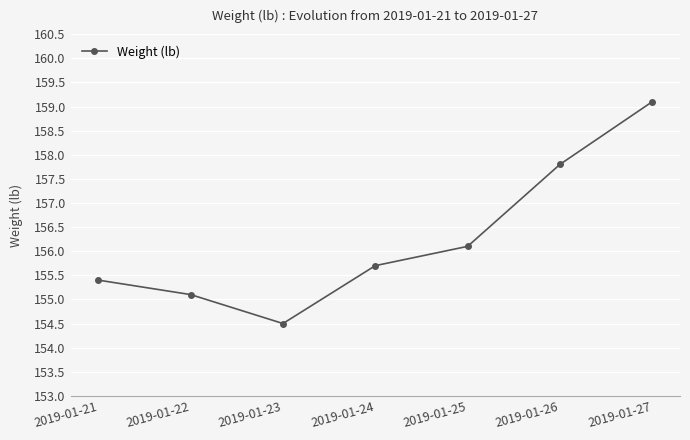

What is the minimum value shown in the chart?

154.5